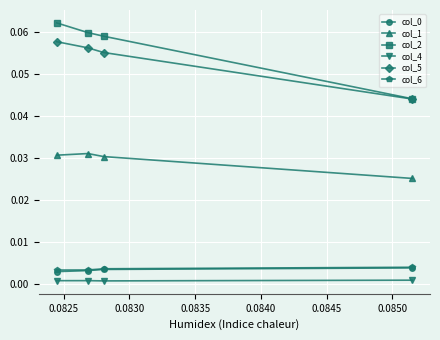

What is the maximum value shown in the chart?

0.1